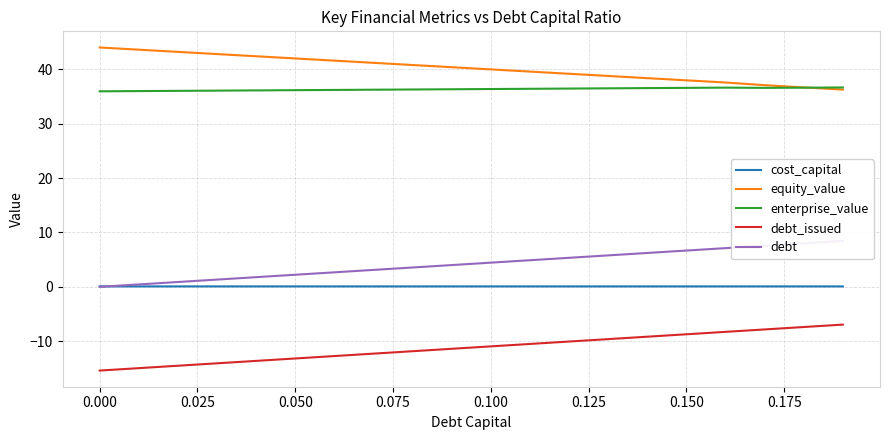

True or false: equity_value and cost_capital intersect in this chart.

False